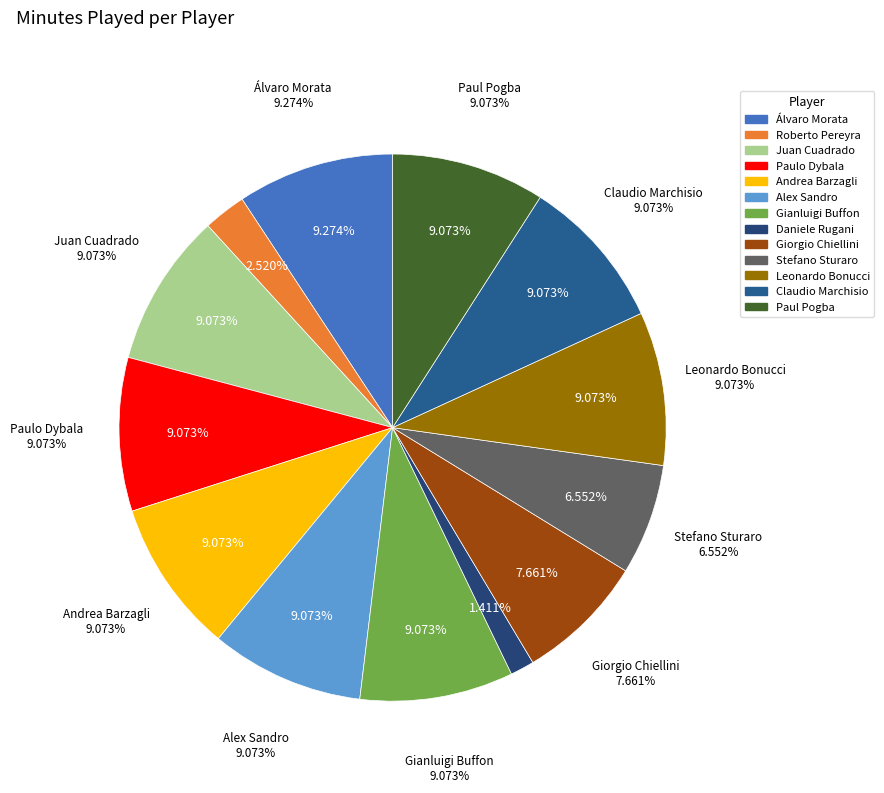

The Giorgio Chiellini slice represents 8% of the pie. True or false?

True